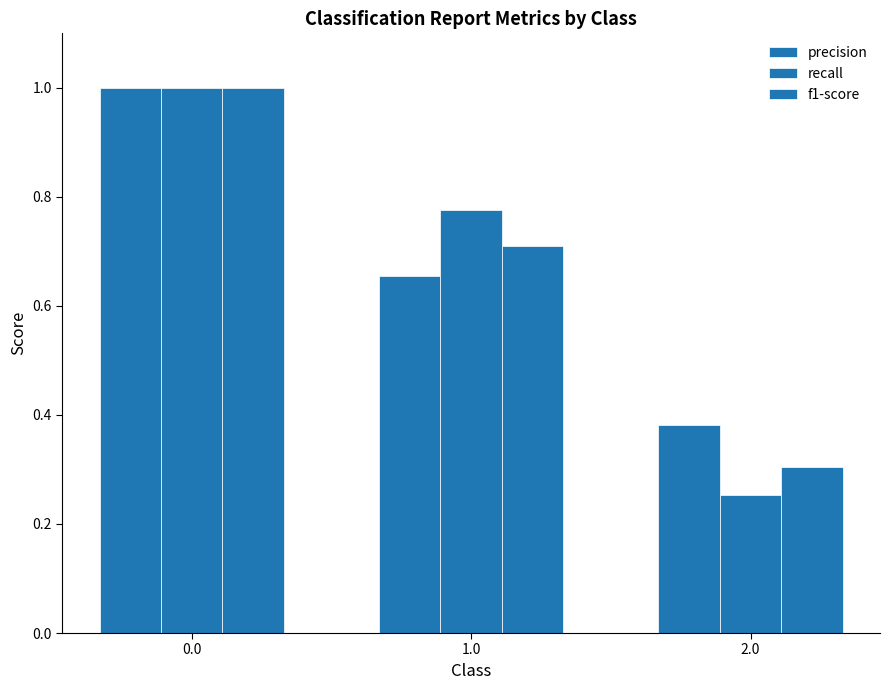

What is the difference between the f1-score values at 0.0 and 1.0?

0.3